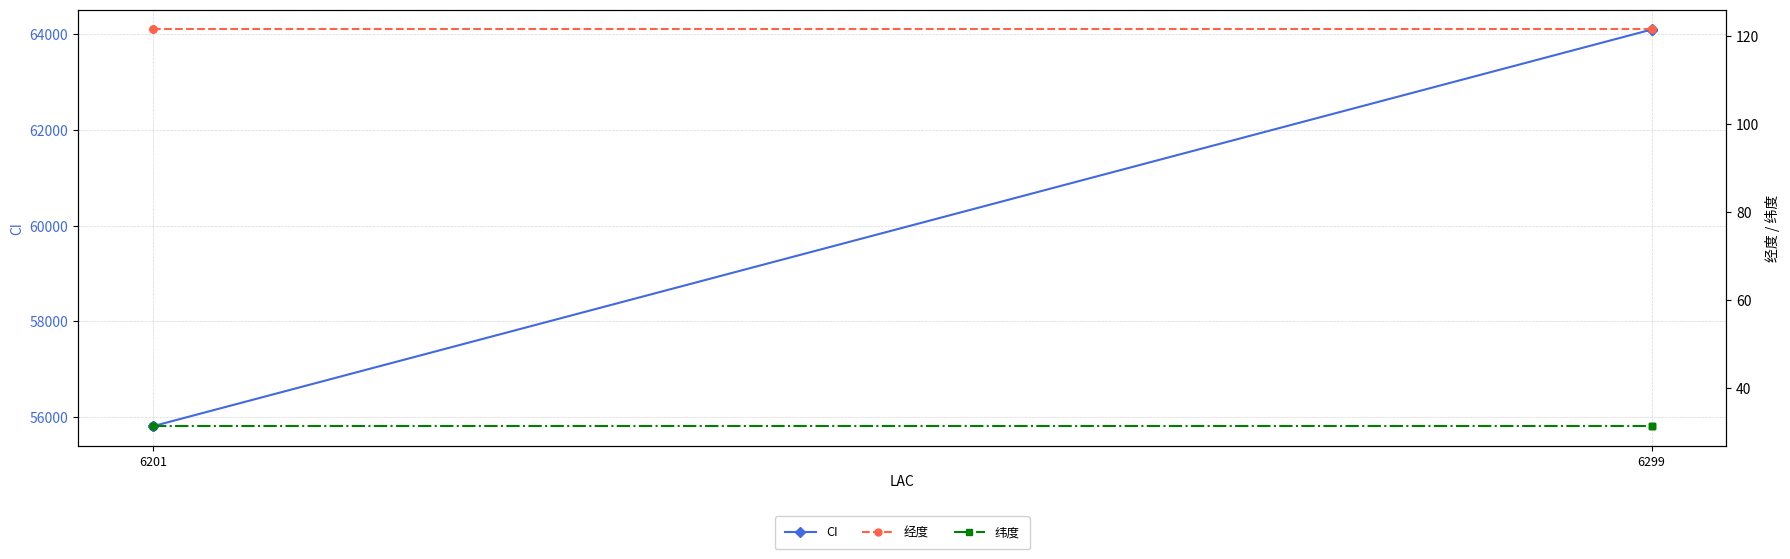

True or false: 经度 has a value of 169.6 at 6201.

False